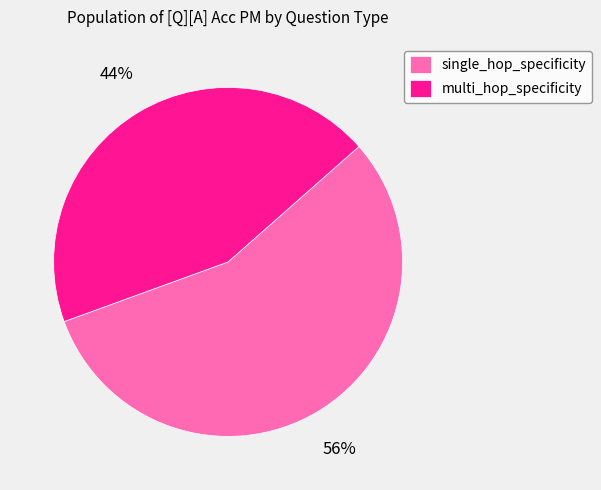

Rank the categories by value from lowest to highest.

multi_hop_specificity, single_hop_specificity